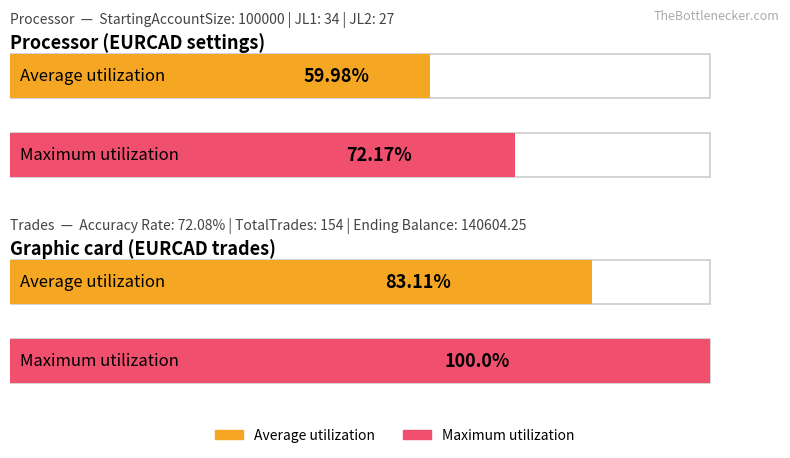

What is the minimum value for Maximum utilization?

72.2